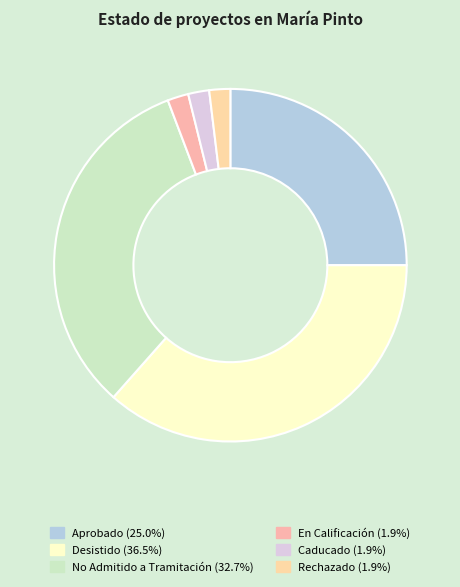

To the nearest percent, what is the average slice percentage?

17%